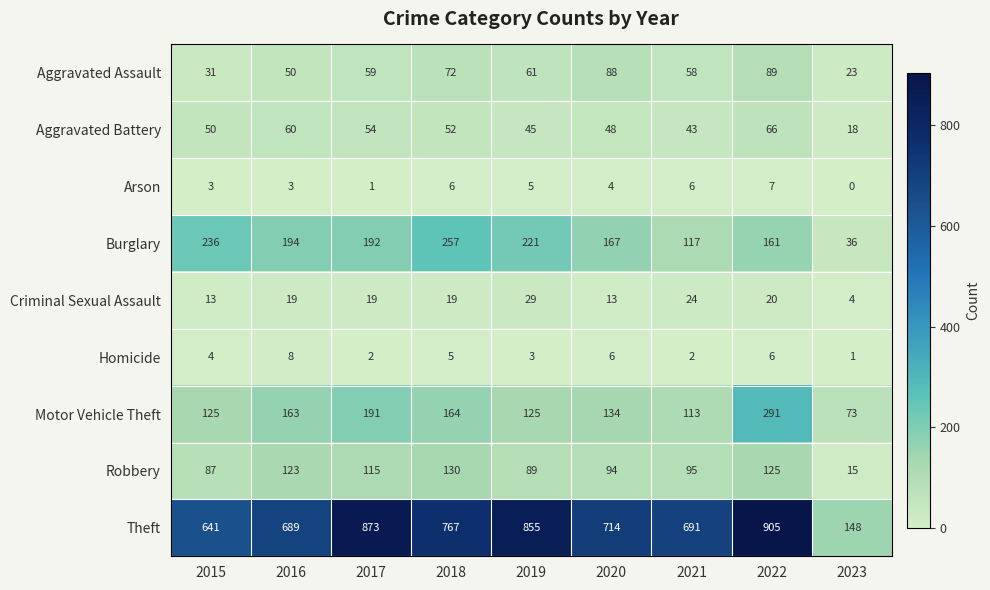

How many values in the Aggravated Assault series are below 59?

4